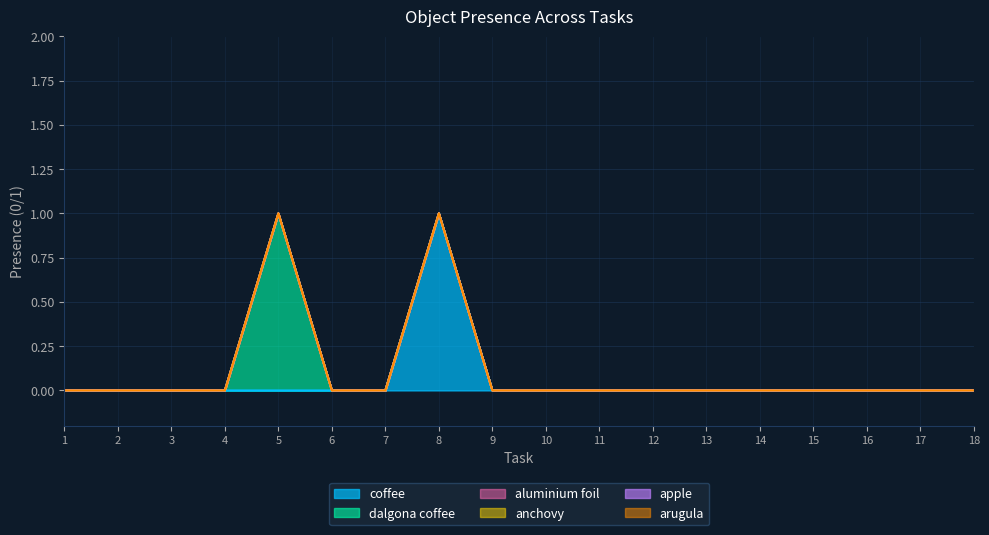

What is the greatest value displayed?

1